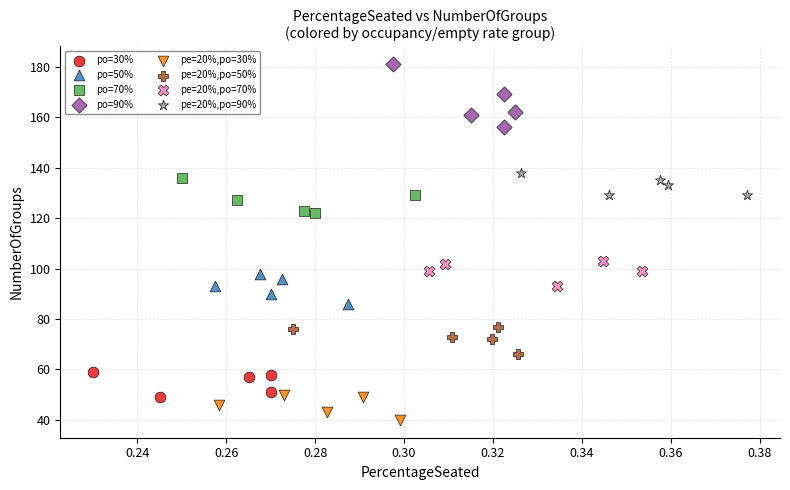

Which series reaches the maximum Y coordinate?

po=90%